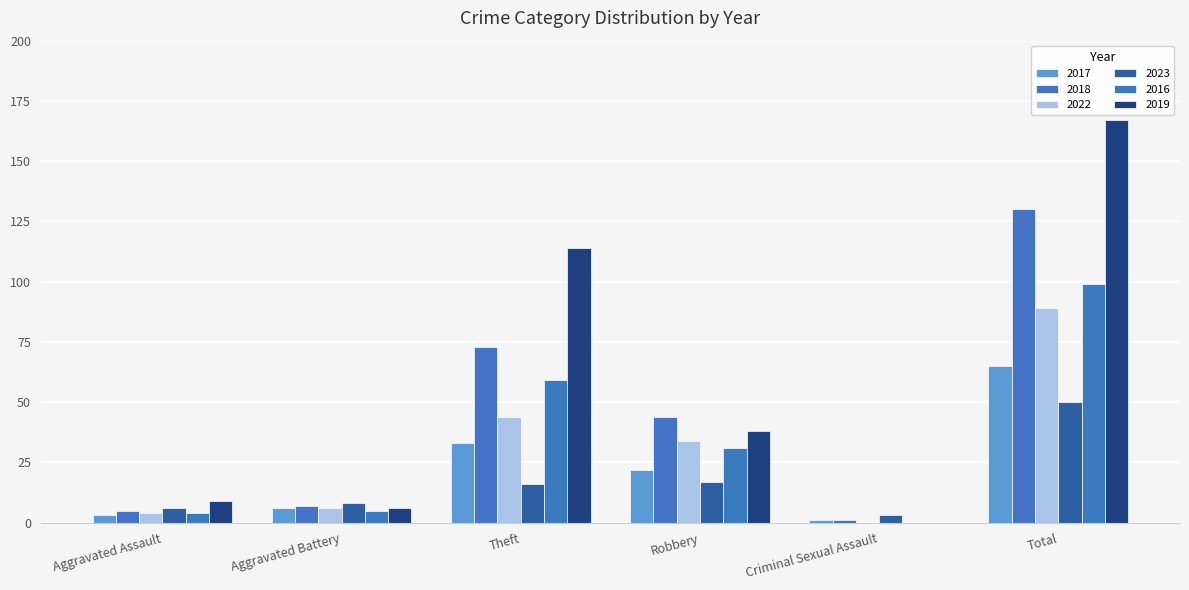

How many positive values does the 2016 series have?

5